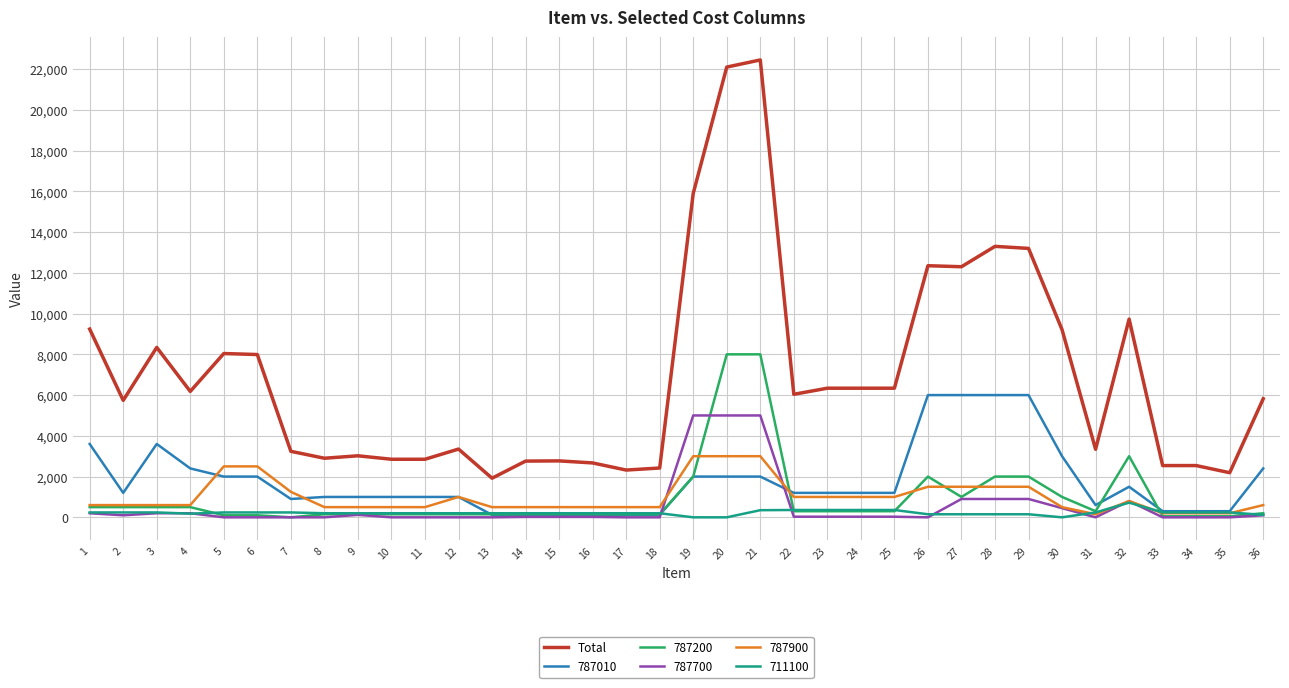

Which series has the widest spread of values?

Total